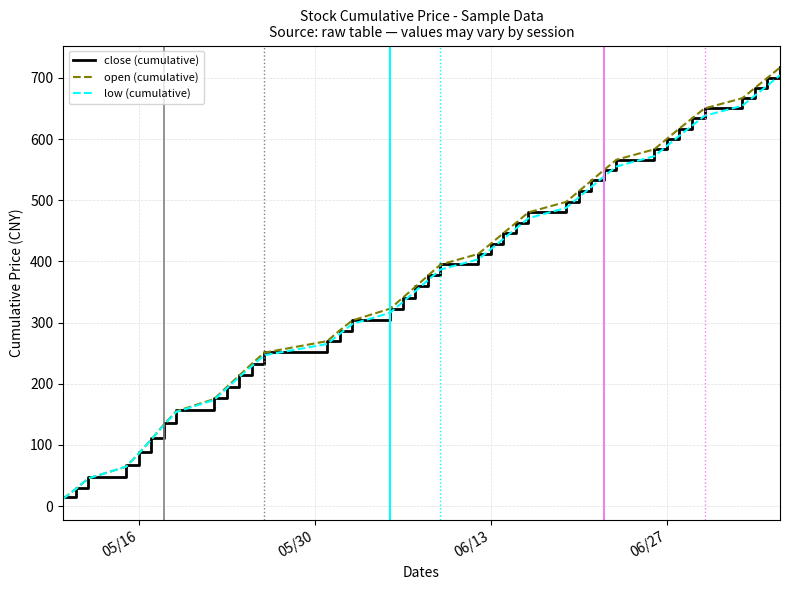

Which series has the widest spread of values?

open (cumulative)